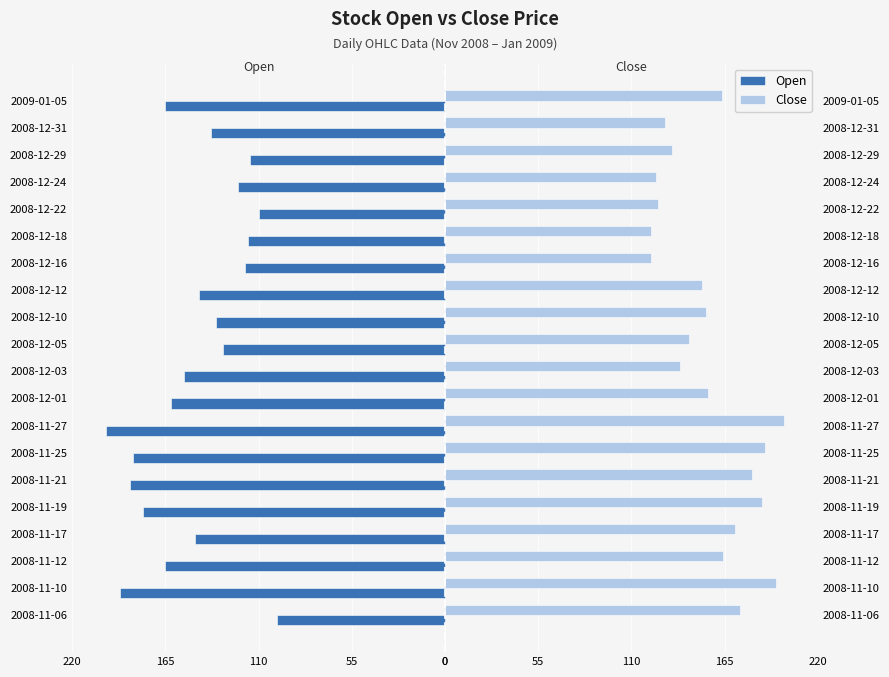

What are all the series names shown in the legend?

Open, Close